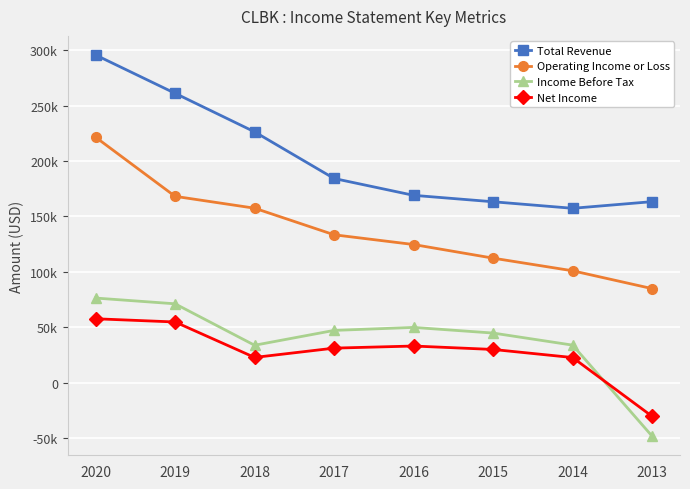

Between 2020 and 2018, which series saw the biggest shift?

Total Revenue